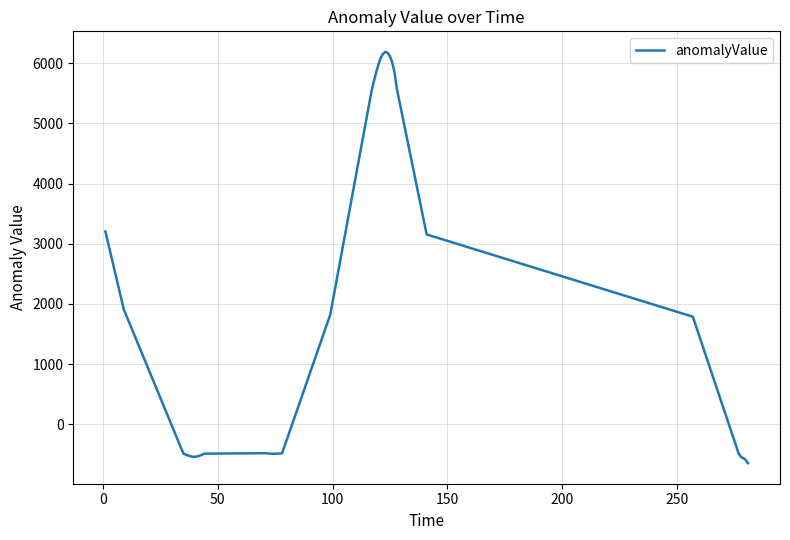

How many lines are shown in the chart?

1